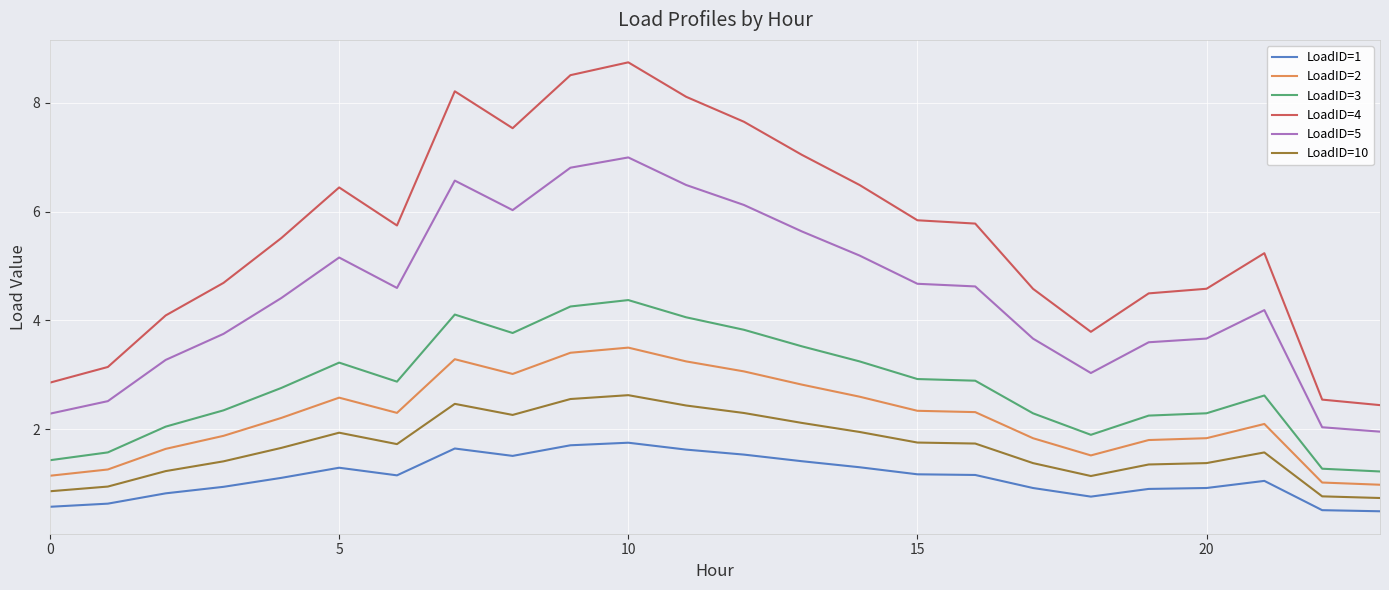

Which series has the largest range (max minus min)?

LoadID=4